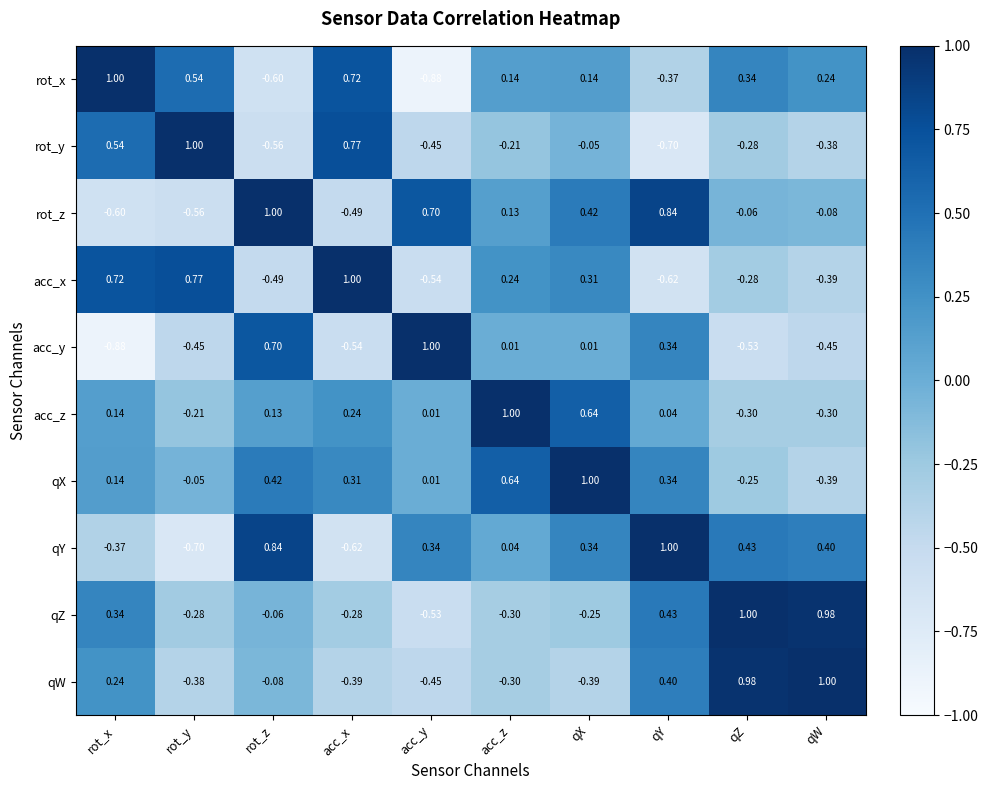

Is the value of acc_z at rot_z greater than the value of qZ at rot_z?

Yes